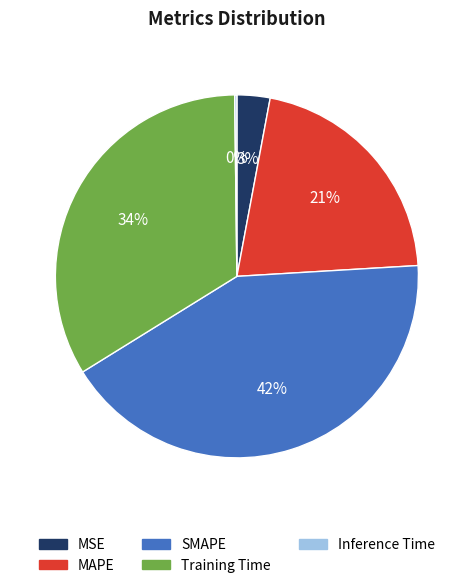

To the nearest percent, what is the combined percentage of SMAPE and MSE?

45%